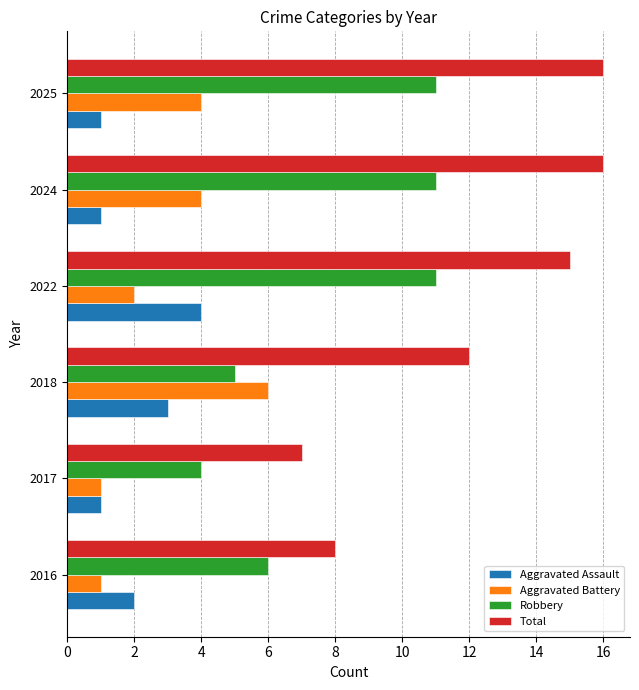

What is the difference between the second highest and second lowest values in the Aggravated Assault series?

2